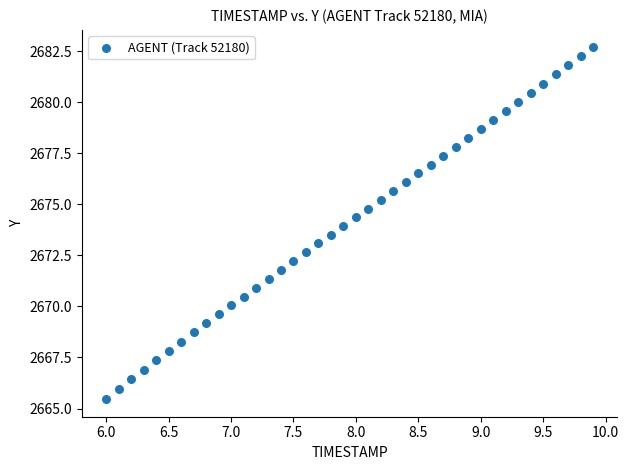

What is the range of X values (max minus min)?

3.9